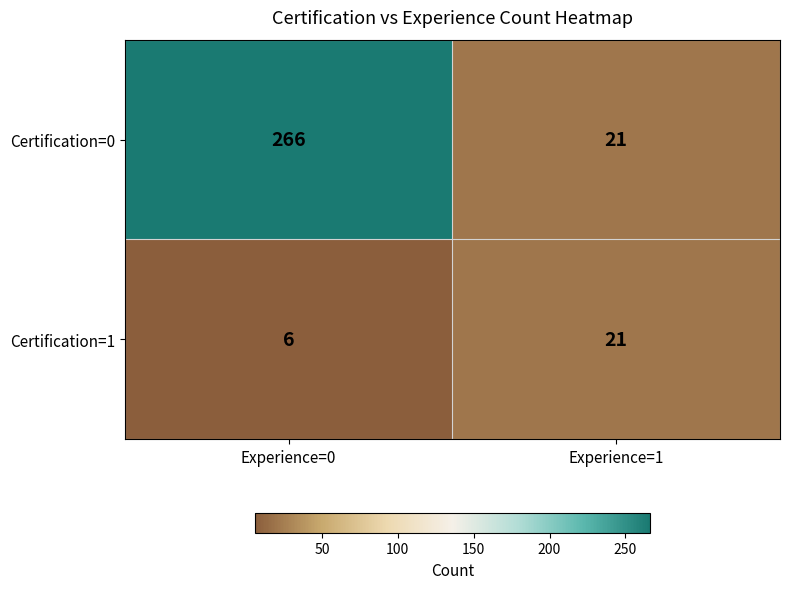

Which category has the highest value across all series?

Experience=0